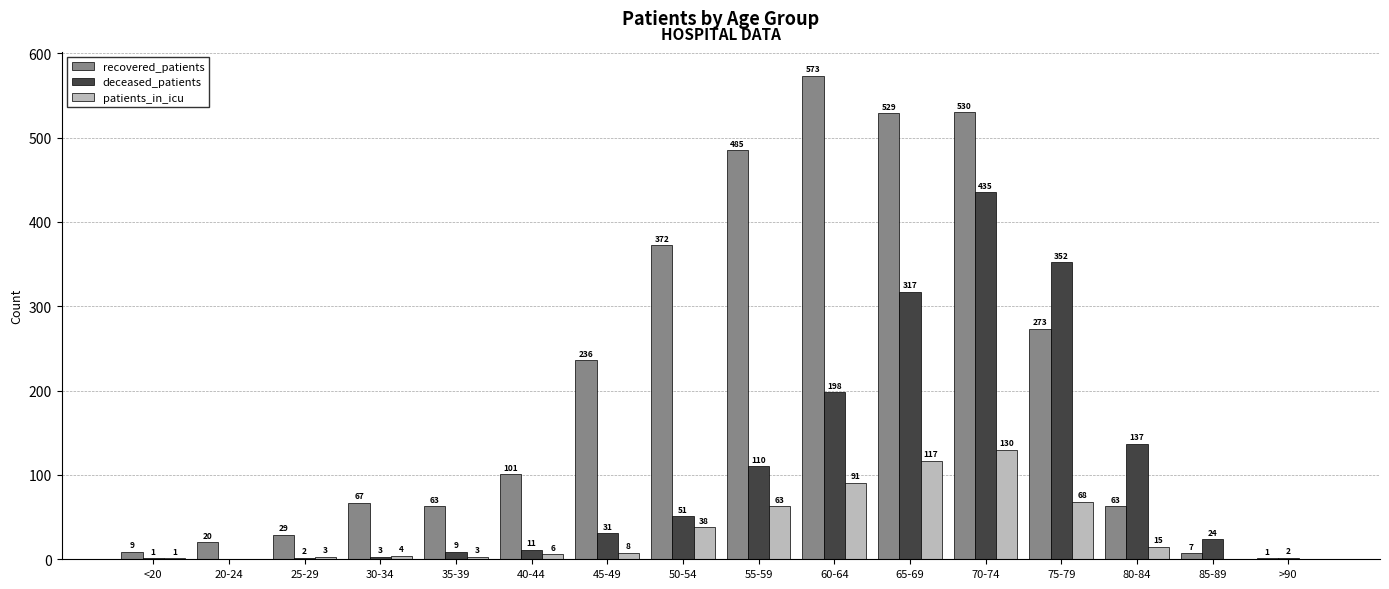

Reading left to right, transcribe all the data shown in this chart.

recovered_patients: 9	20	29	67	63	101	236	372	485	573	529	530	273	63	7	1
deceased_patients: 1	0	2	3	9	11	31	51	110	198	317	435	352	137	24	2
patients_in_icu: 1	0	3	4	3	6	8	38	63	91	117	130	68	15	0	0